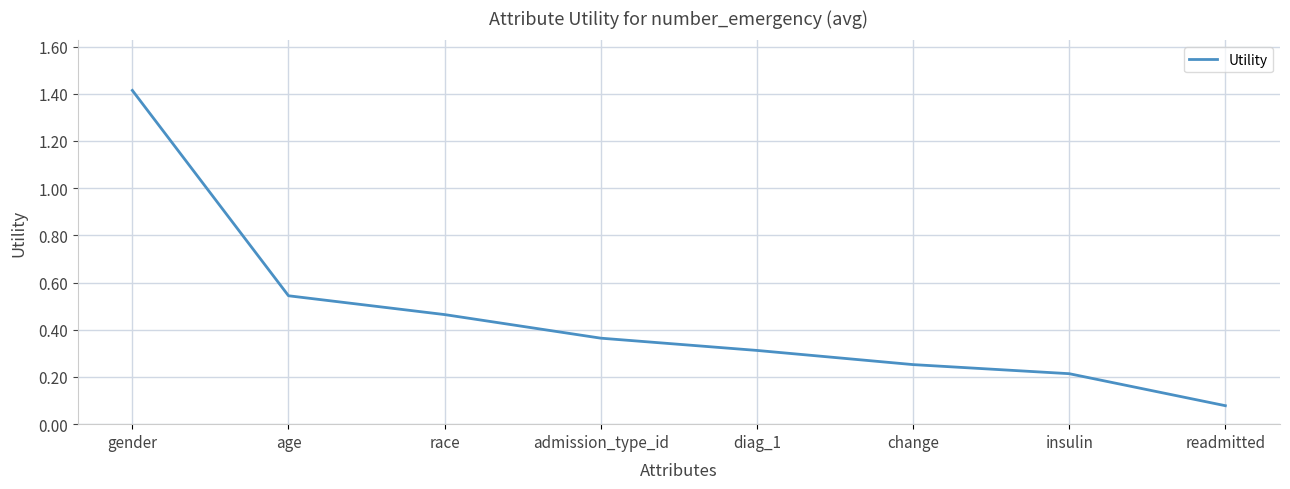

Does the chart have visible grid lines?

Yes